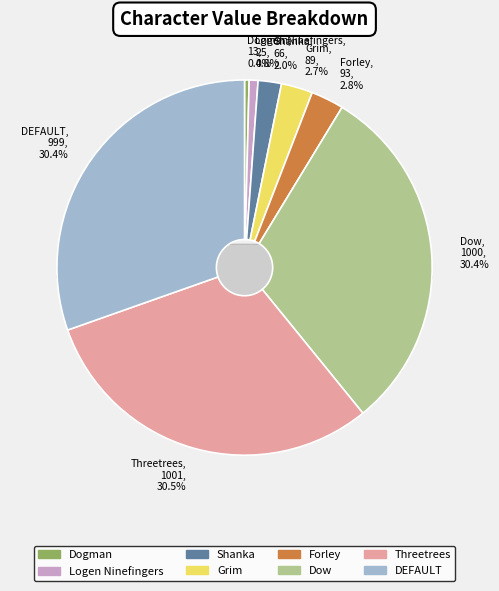

Rank the categories by value from highest to lowest.

Threetrees, Dow, DEFAULT, Forley, Grim, Shanka, Logen Ninefingers, Dogman